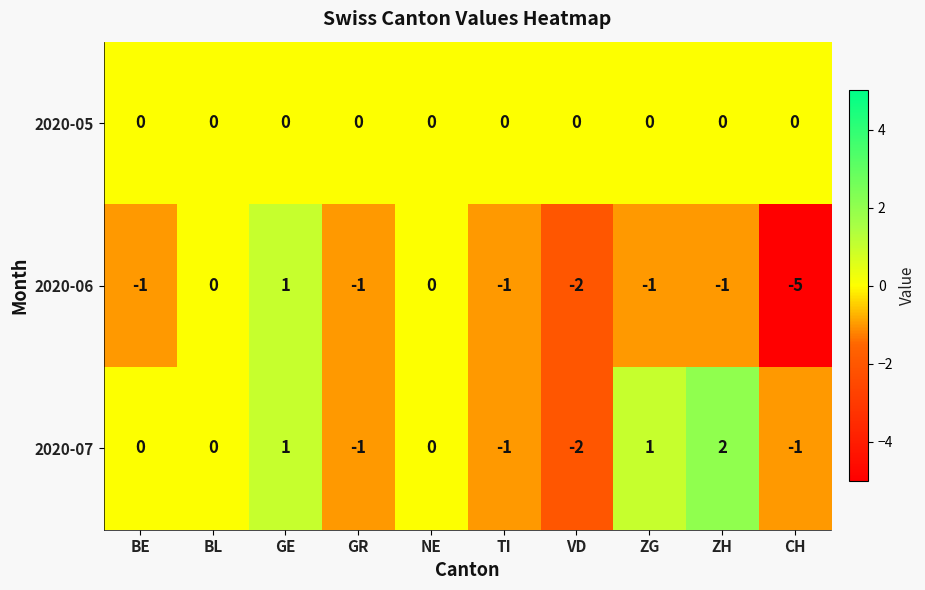

The value of 2020-05 at BE is 0. True or false?

True